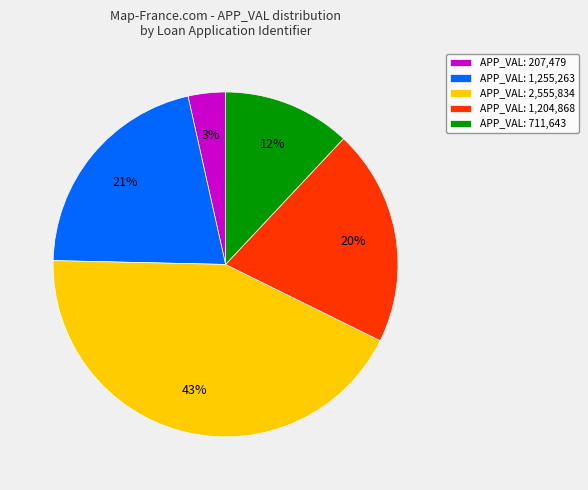

To the nearest percent, what percentage of the pie is APP_VAL: 2,555,834?

43%